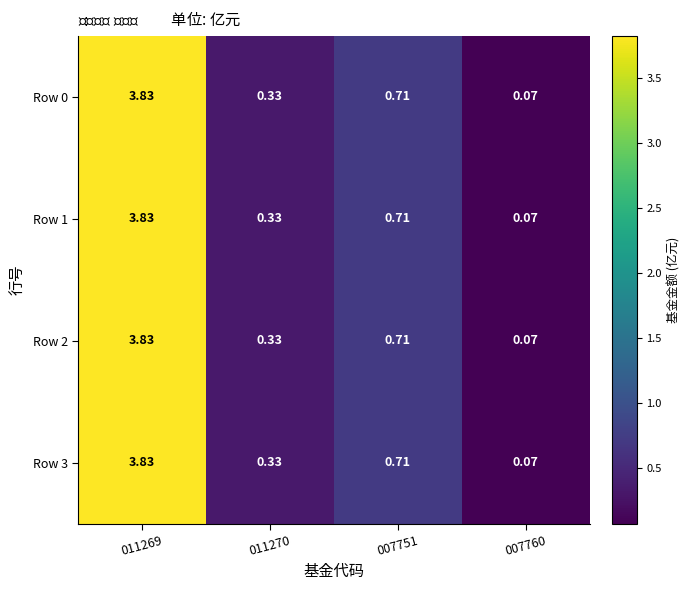

Is the value of Row 3 at 007760 greater than the value of Row 0 at 011269?

No